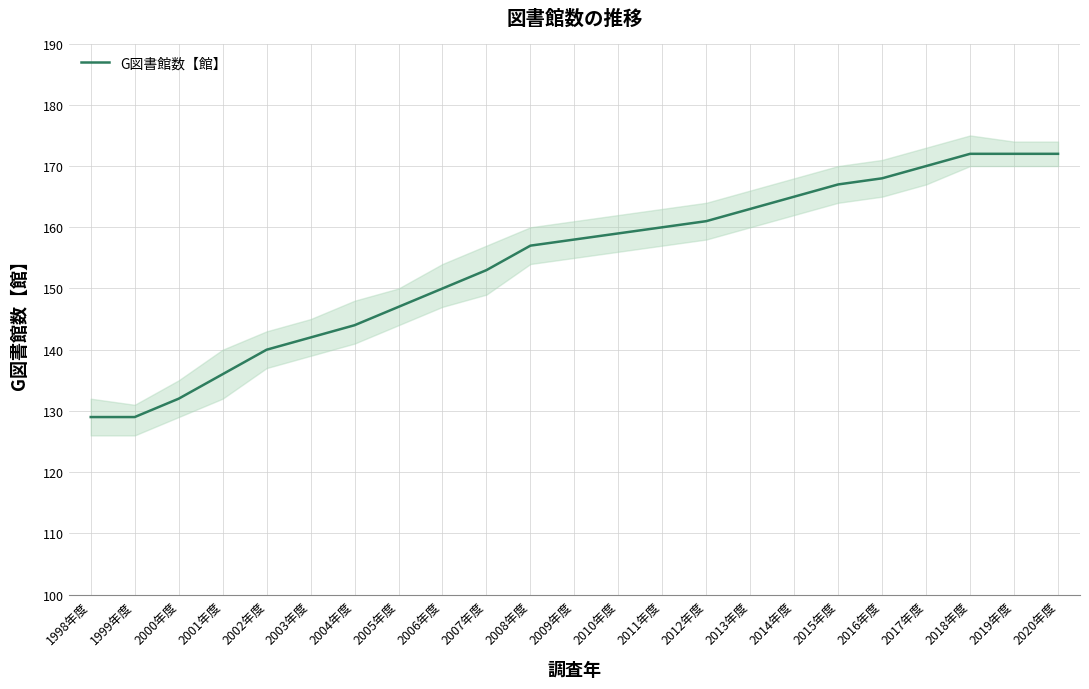

What is the value of the 8th point from the left?

147